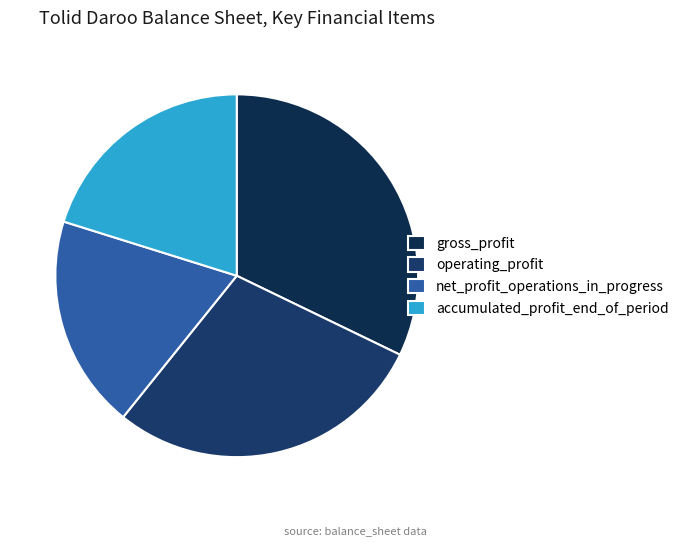

How many segments does this pie chart have?

4